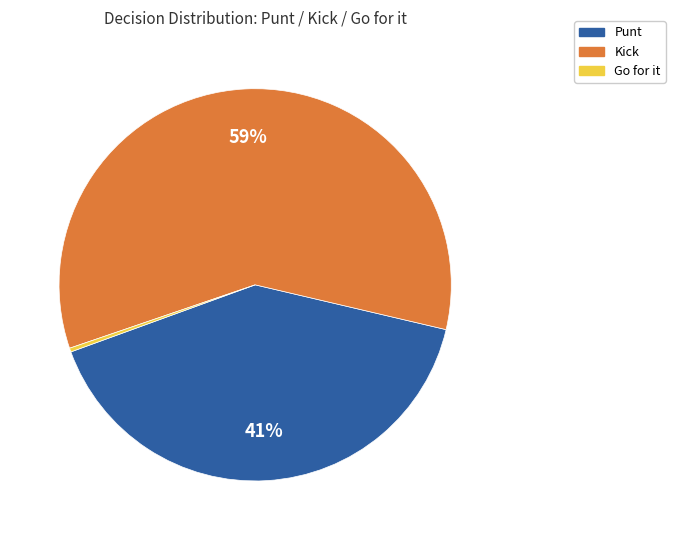

Does any single category account for the majority?

Yes